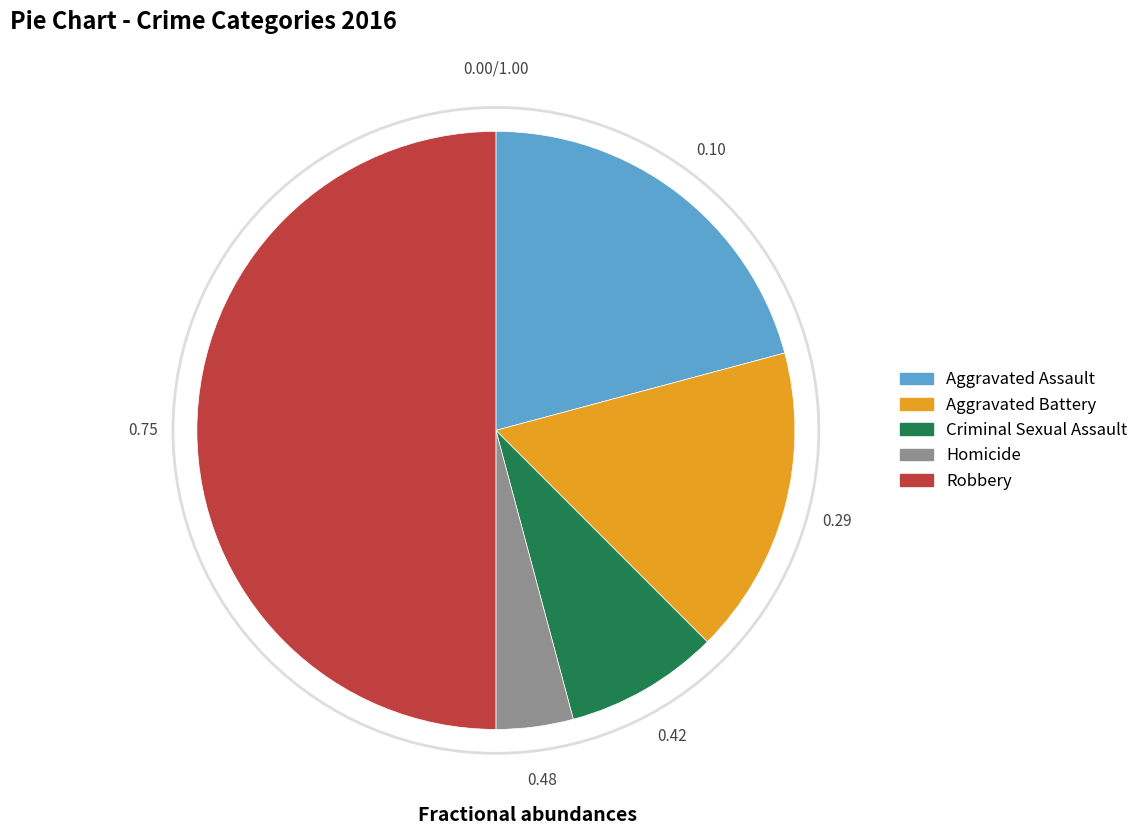

Is the sum of Criminal Sexual Assault and Robbery greater than half?

Yes